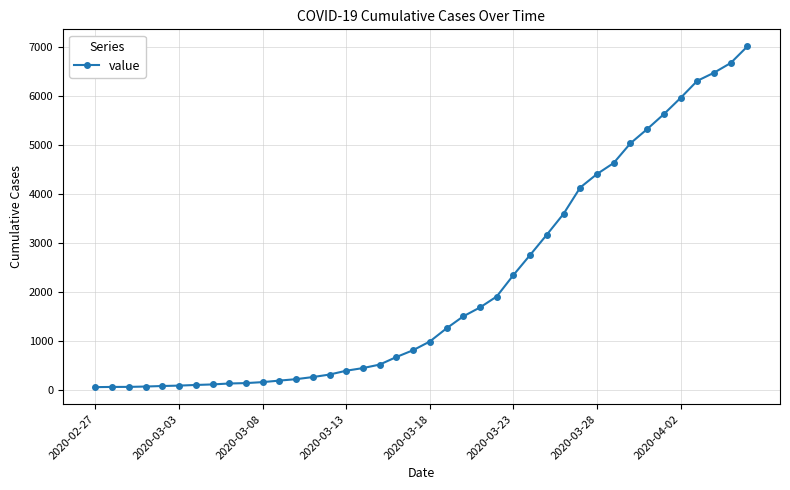

What is the difference between the maximum and second lowest values?

6935